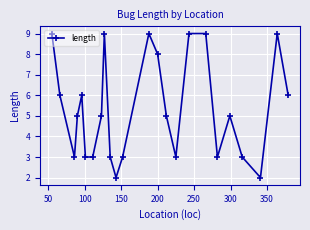

What is the value of the 15th point from the left?

5